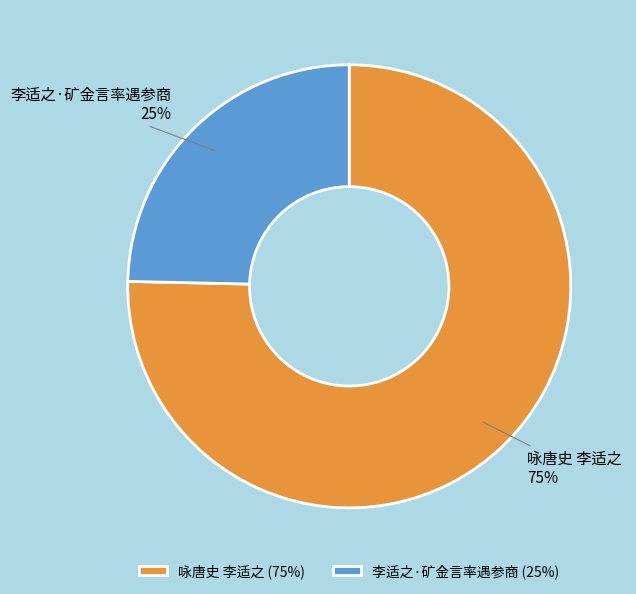

Is there any slice that represents more than half of the pie?

Yes